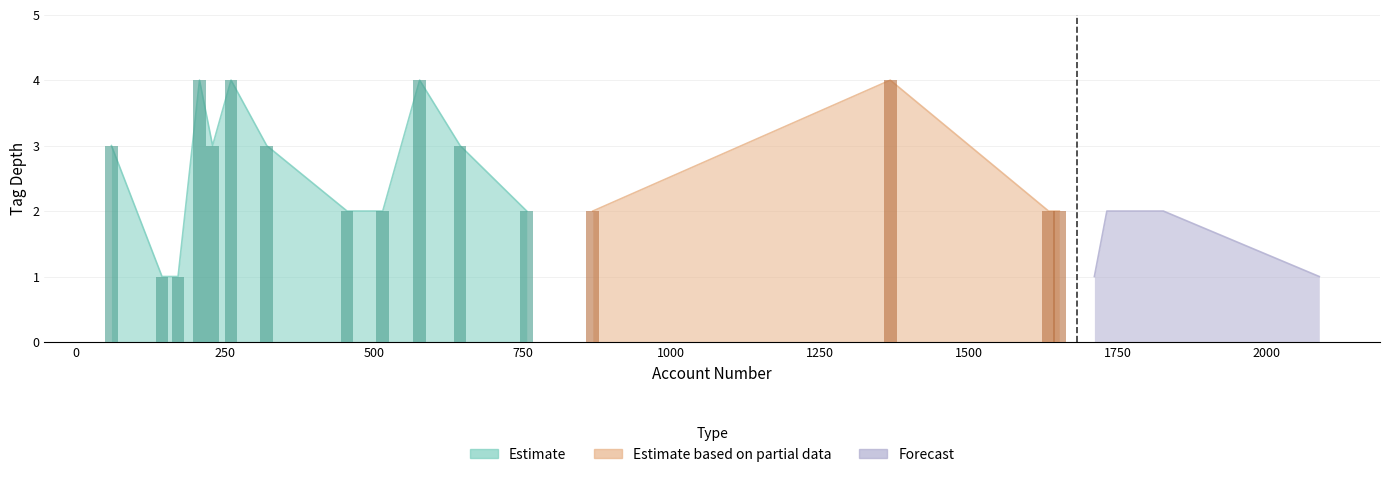

Is the value of Estimate based on partial data at 18 greater than the value of Estimate at 6?

Yes